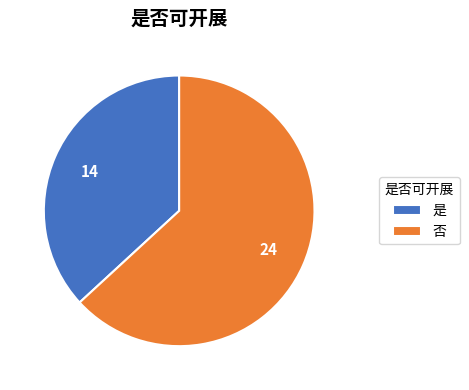

Combined, do 否 and 是 account for over 50%?

Yes